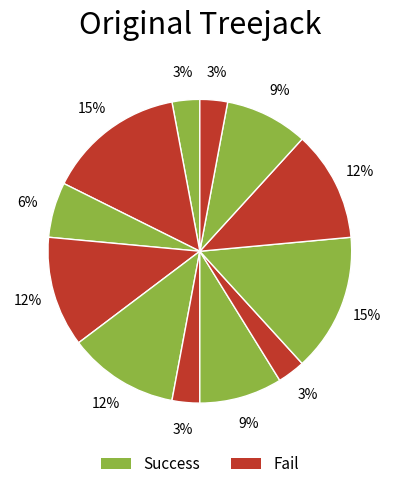

How many segments does this pie chart have?

12